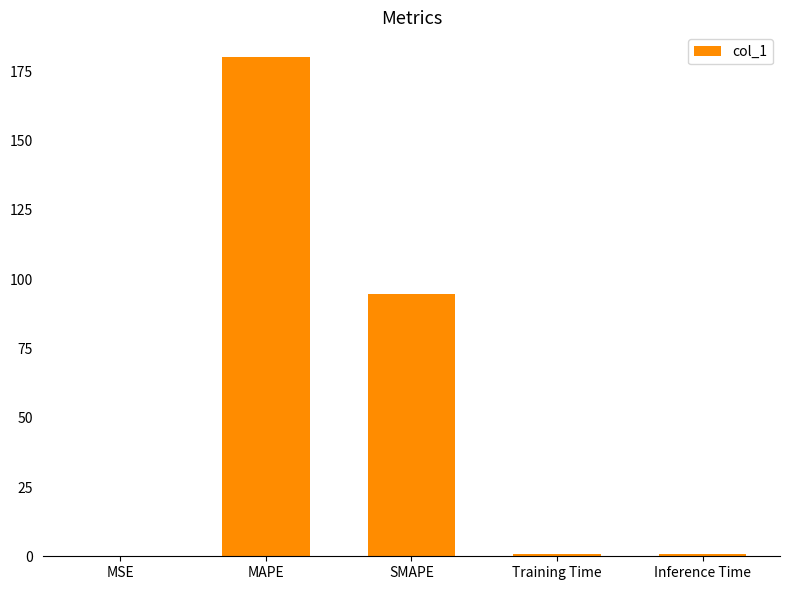

What is the sum of all values?

276.3